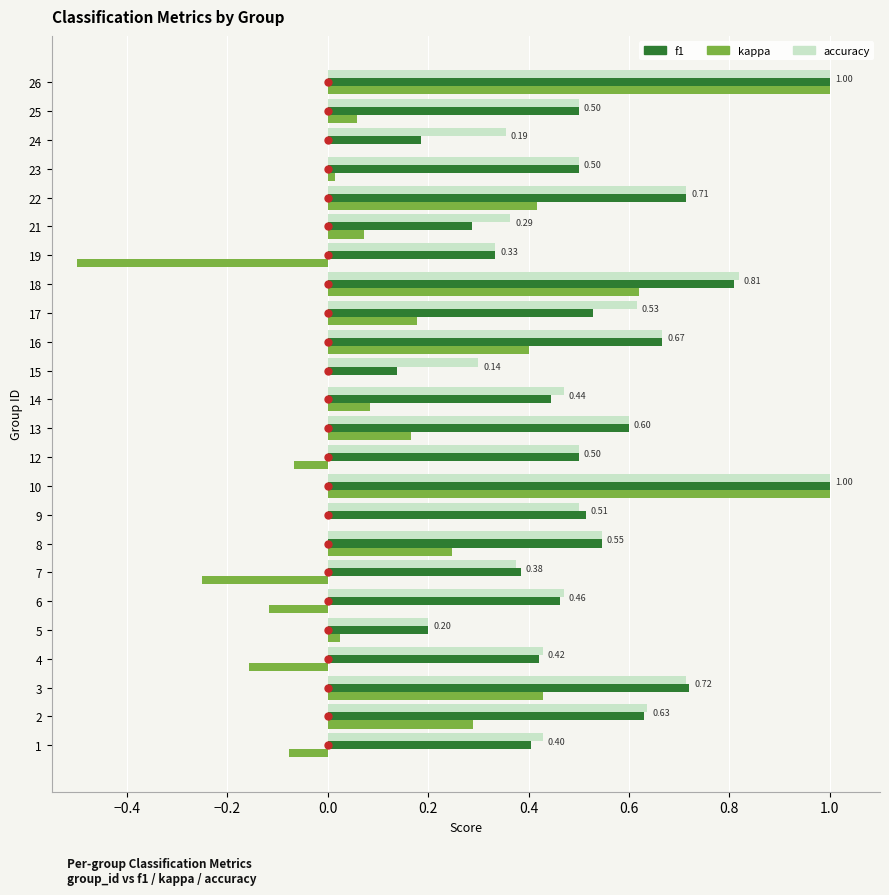

What are all the series names shown in the legend?

f1, kappa, accuracy